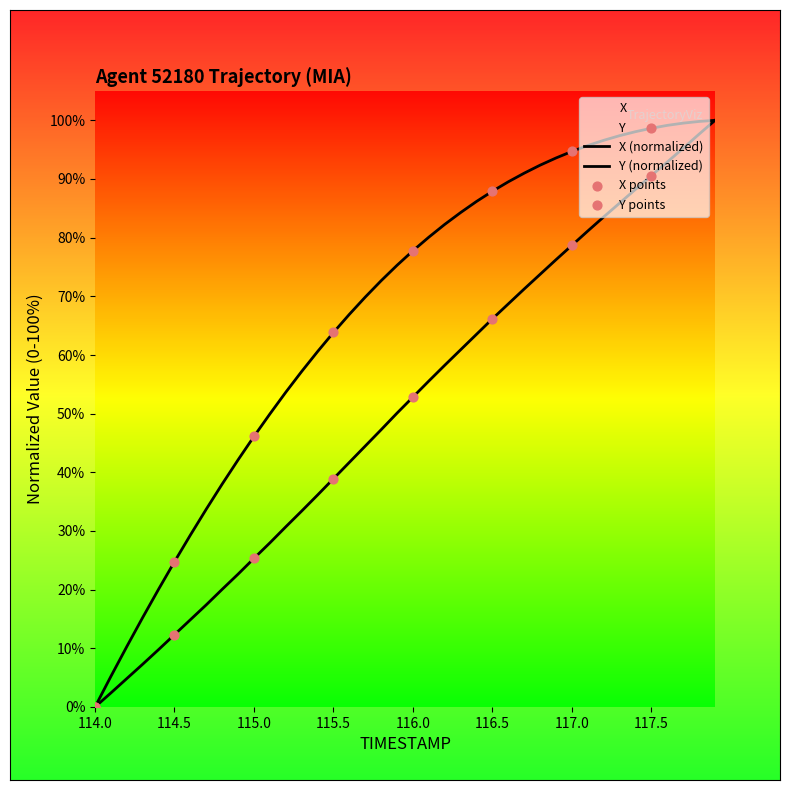

Which series has the largest total across all categories?

X